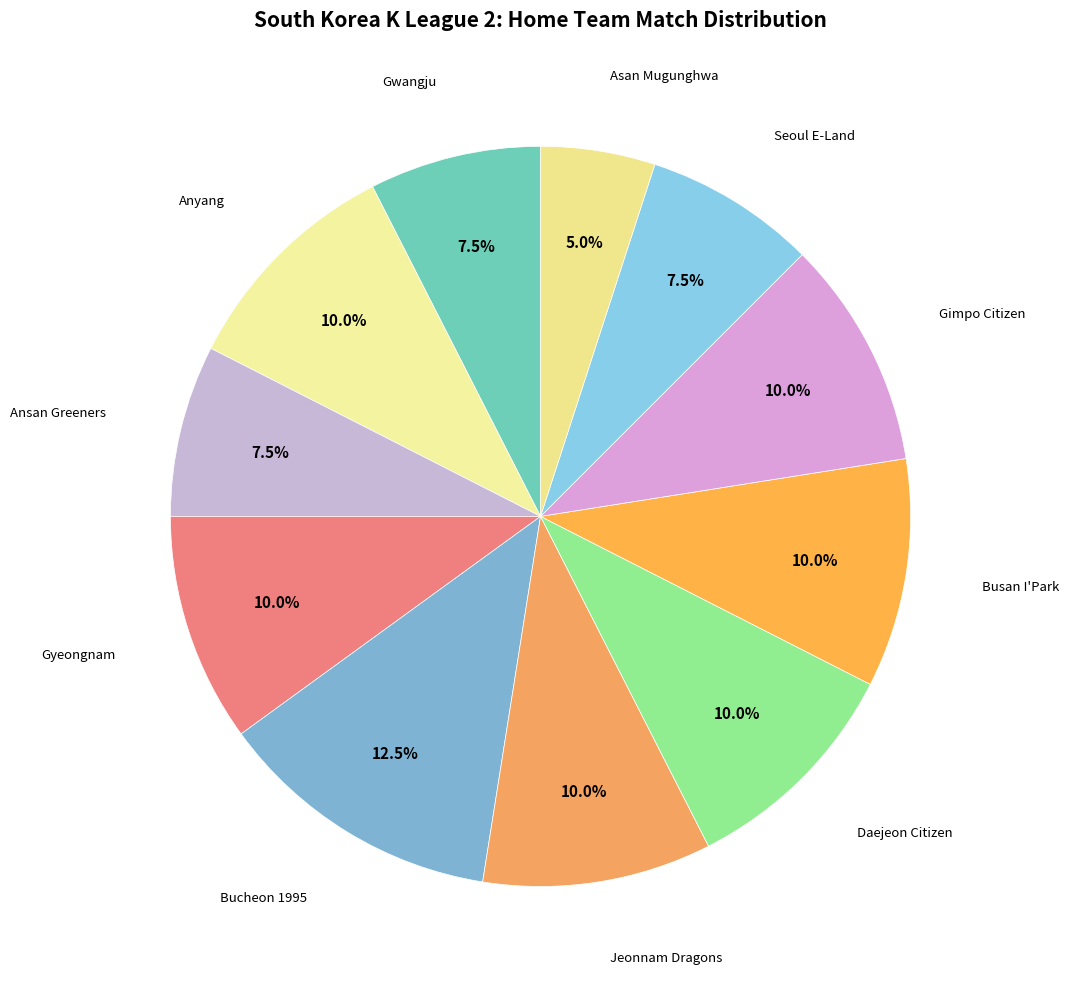

Rank the categories by value from highest to lowest.

Bucheon 1995, Anyang, Gyeongnam, Jeonnam Dragons, Daejeon Citizen, Busan I'Park, Gimpo Citizen, Gwangju, Ansan Greeners, Seoul E-Land, Asan Mugunghwa